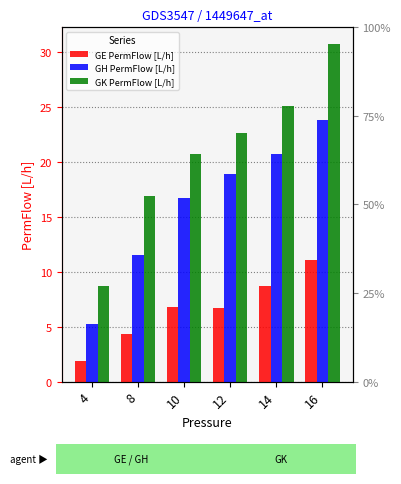

At how many categories does at least one series exceed 4?

6